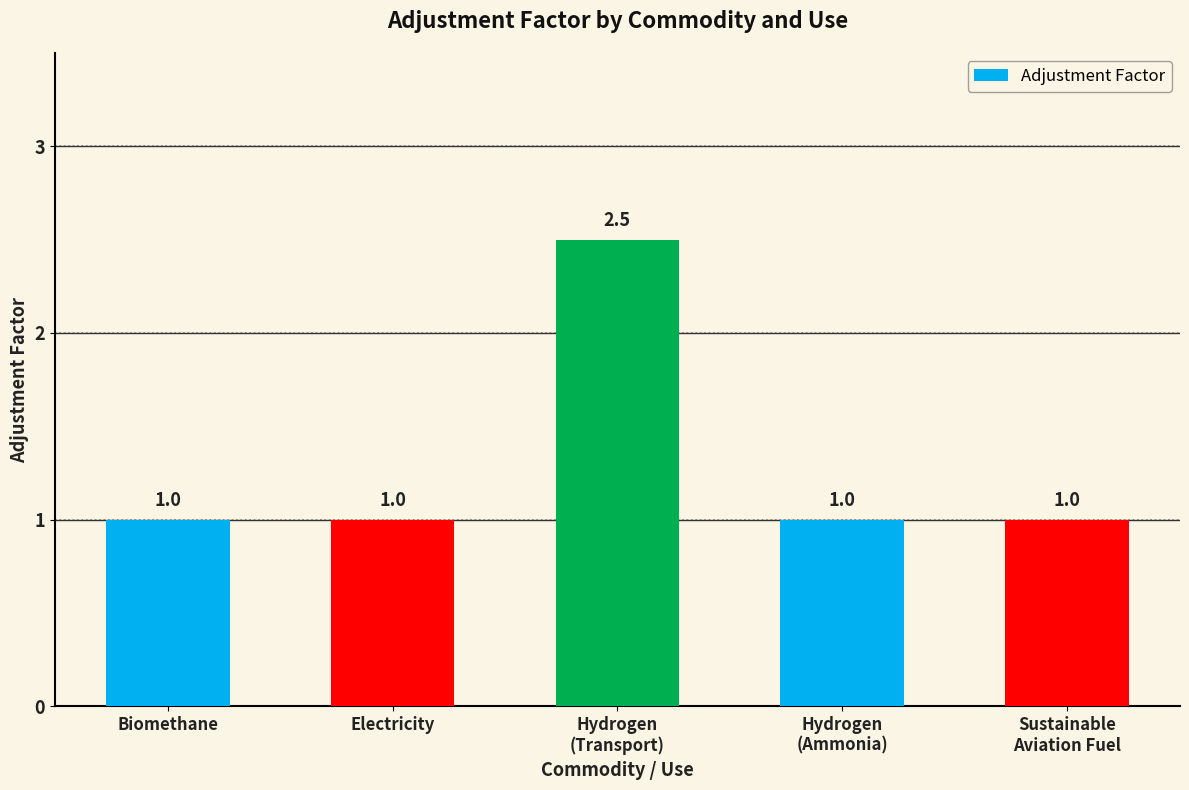

What is the greatest value displayed?

2.5